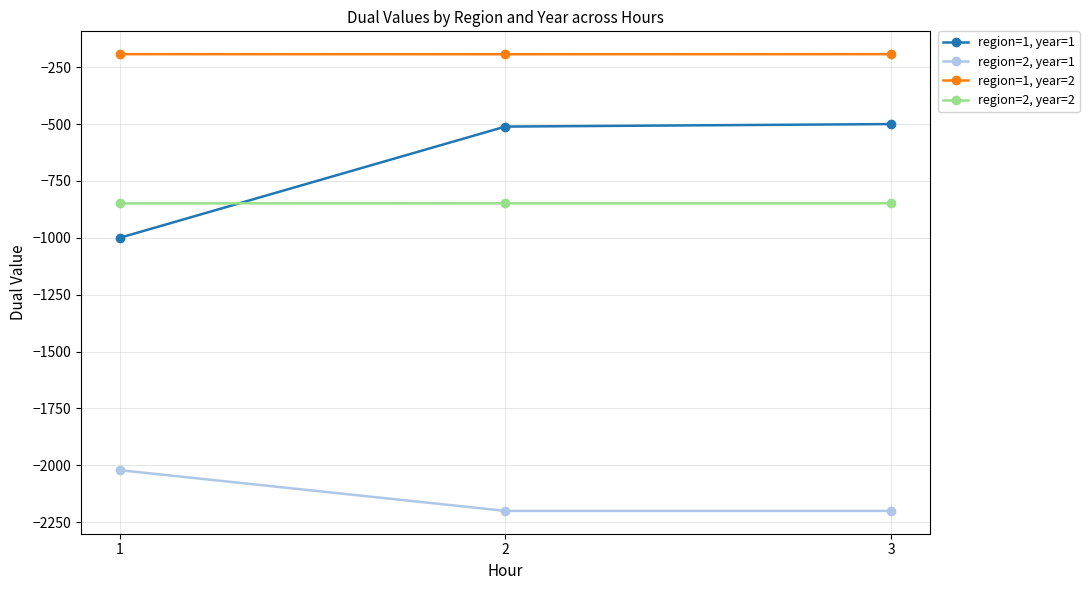

Is this an area chart (filled region under the line)?

No